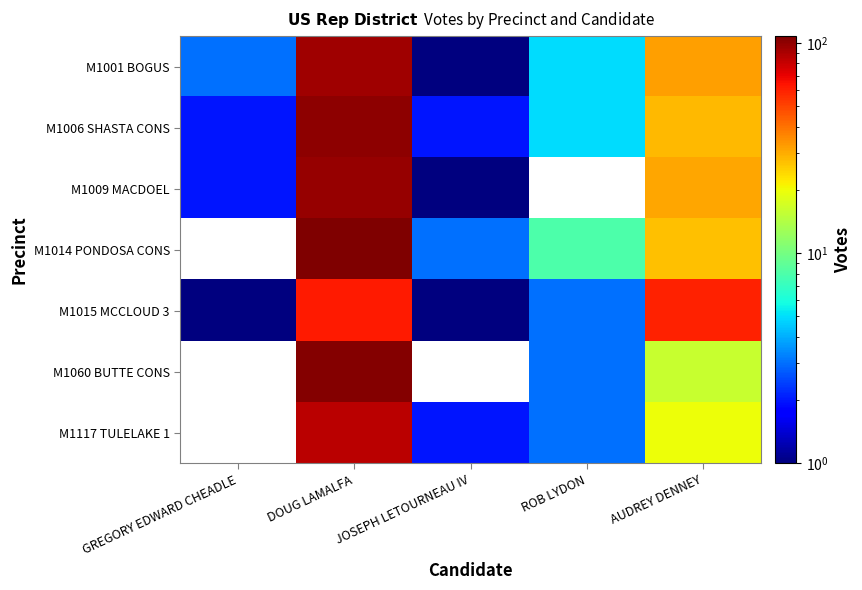

Which has a higher value, ROB LYDON or DOUG LAMALFA?

DOUG LAMALFA